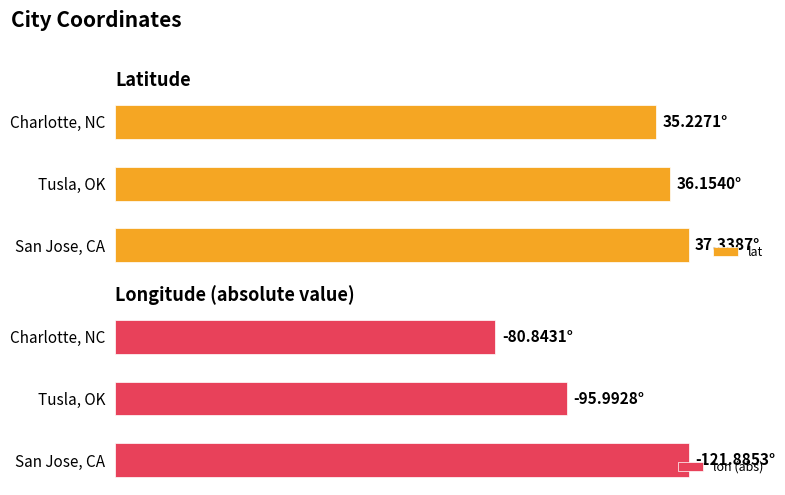

List the series in order of their peak value, lowest first.

lat, lon (abs)